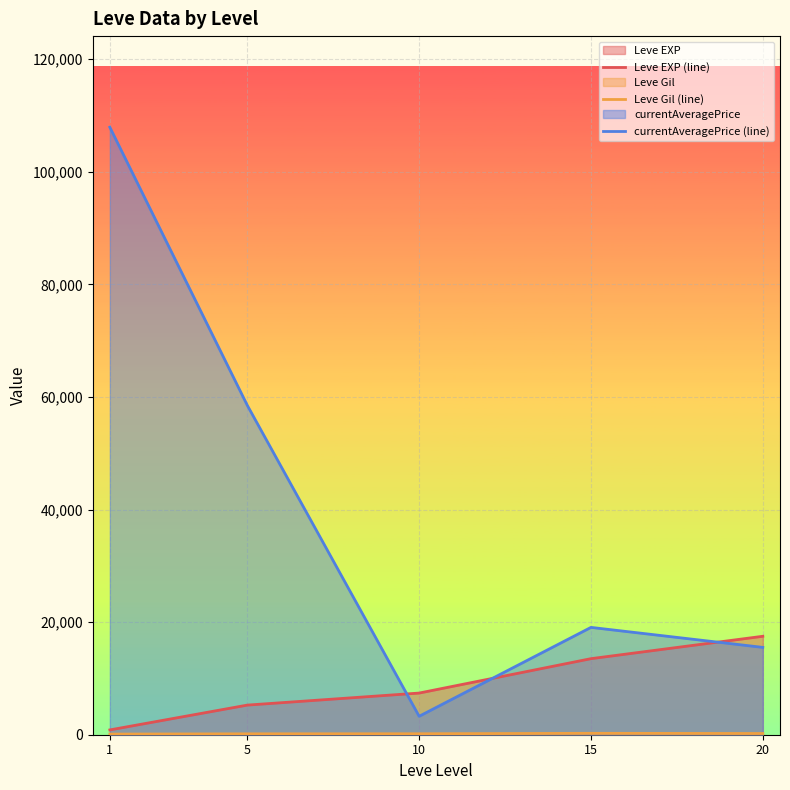

What are all the series names shown in the legend?

Leve EXP (line), Leve Gil (line), currentAveragePrice (line)